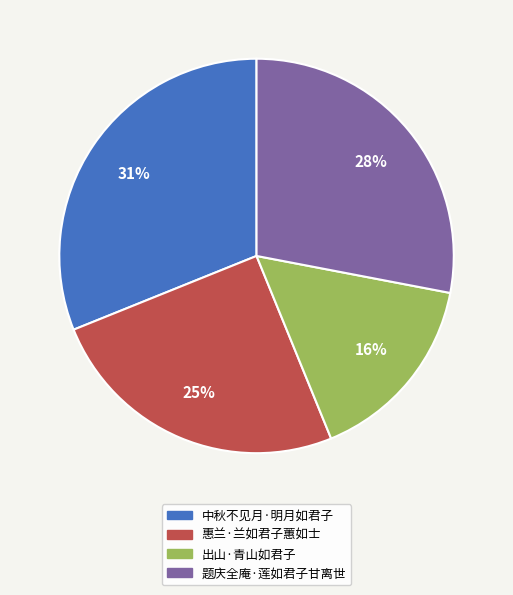

Do 惠兰·兰如君子蕙如士 and 题庆全庵·莲如君子甘离世 together represent more than half of the pie?

Yes